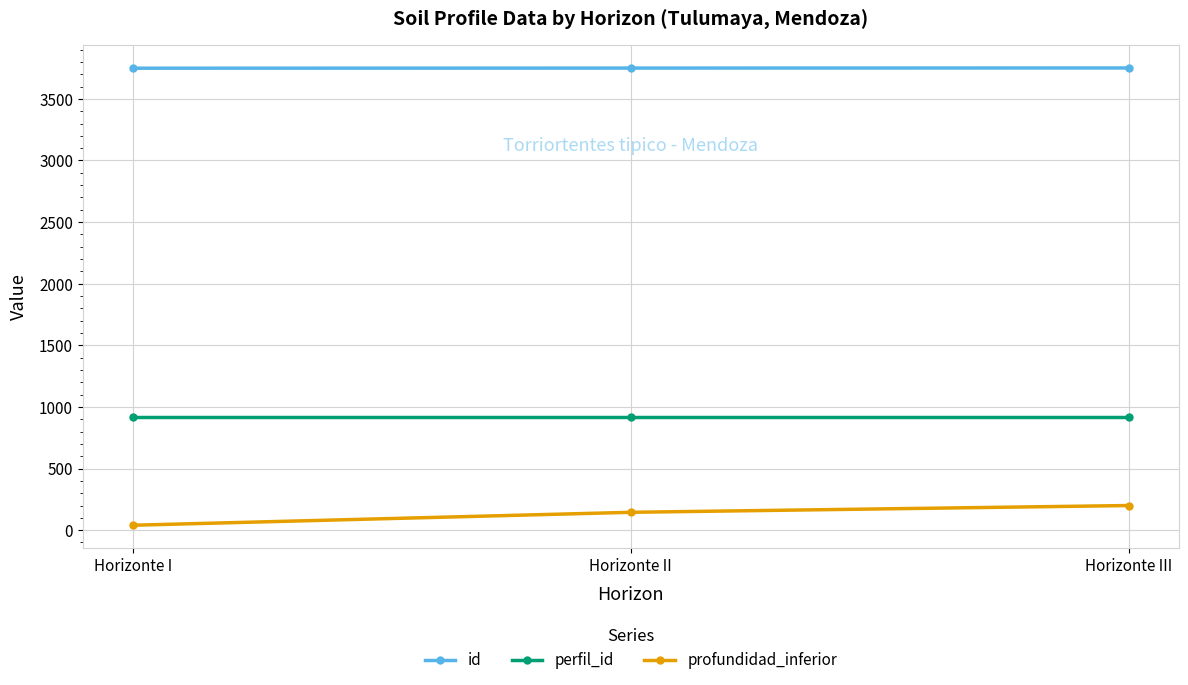

Does the chart have visible grid lines?

Yes